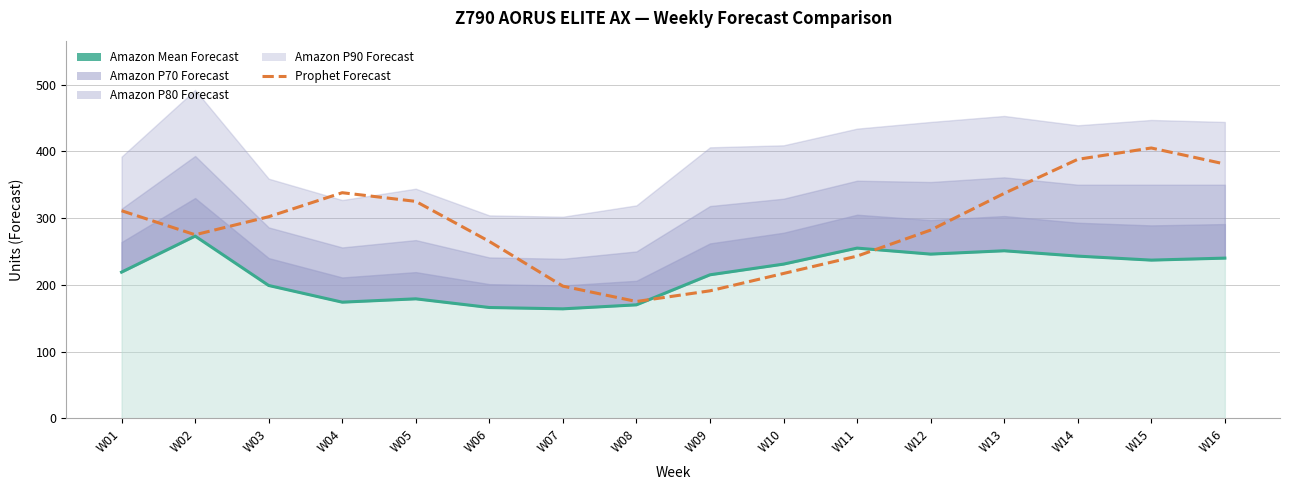

Where does the Prophet Forecast series first go above 302?

W01